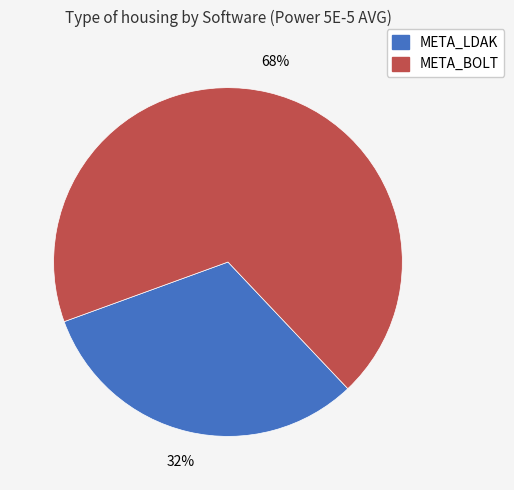

What percentage is the META_LDAK slice, to the nearest percent?

32%